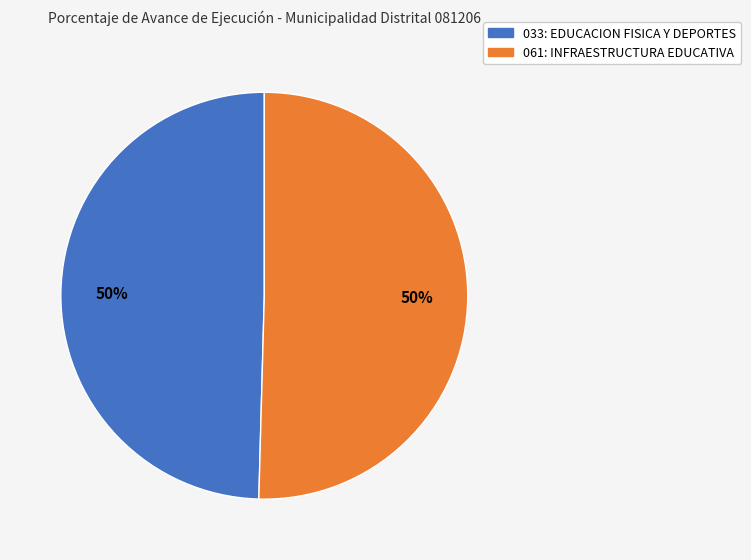

To the nearest percent, what is the combined percentage of 033: EDUCACION FISICA Y DEPORTES and 061: INFRAESTRUCTURA EDUCATIVA?

100%